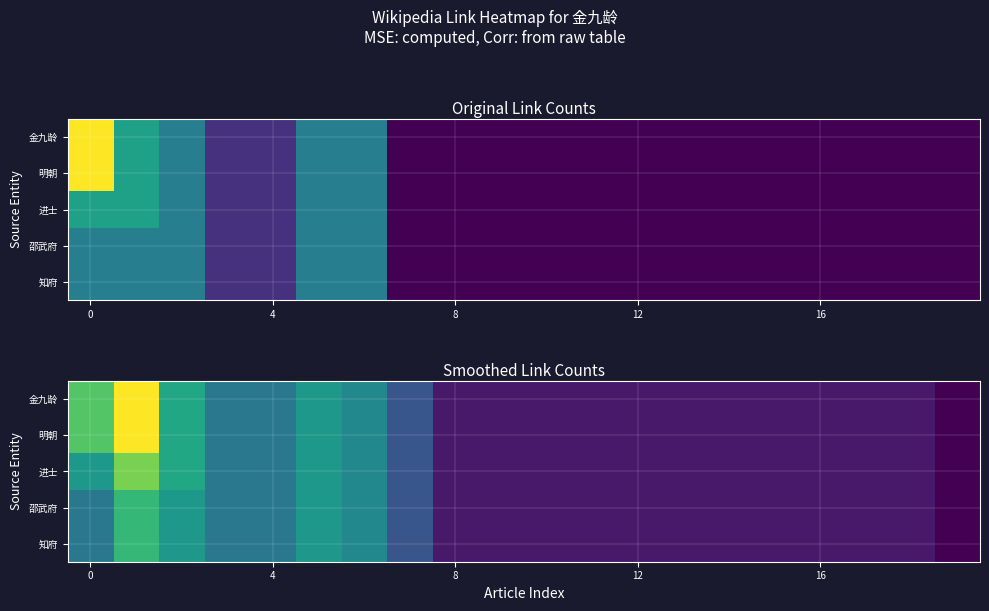

What is the difference between the maximum and minimum values in the 明朝 series?

5.0